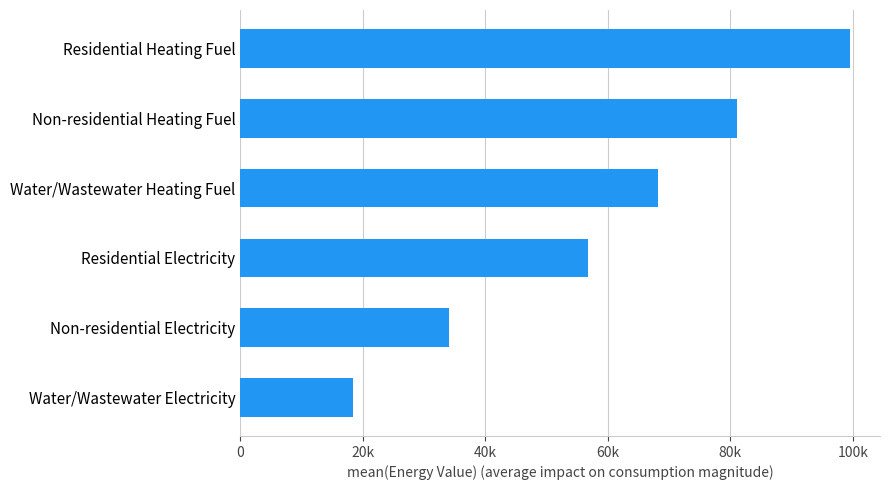

Does the chart contain any negative values?

No